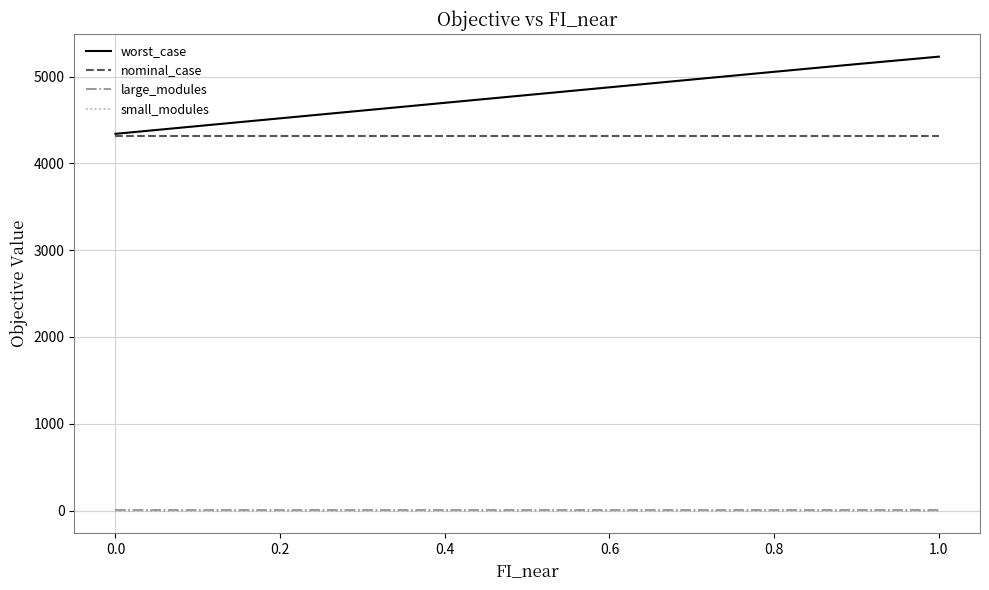

True or false: small_modules and nominal_case cross at least once.

False